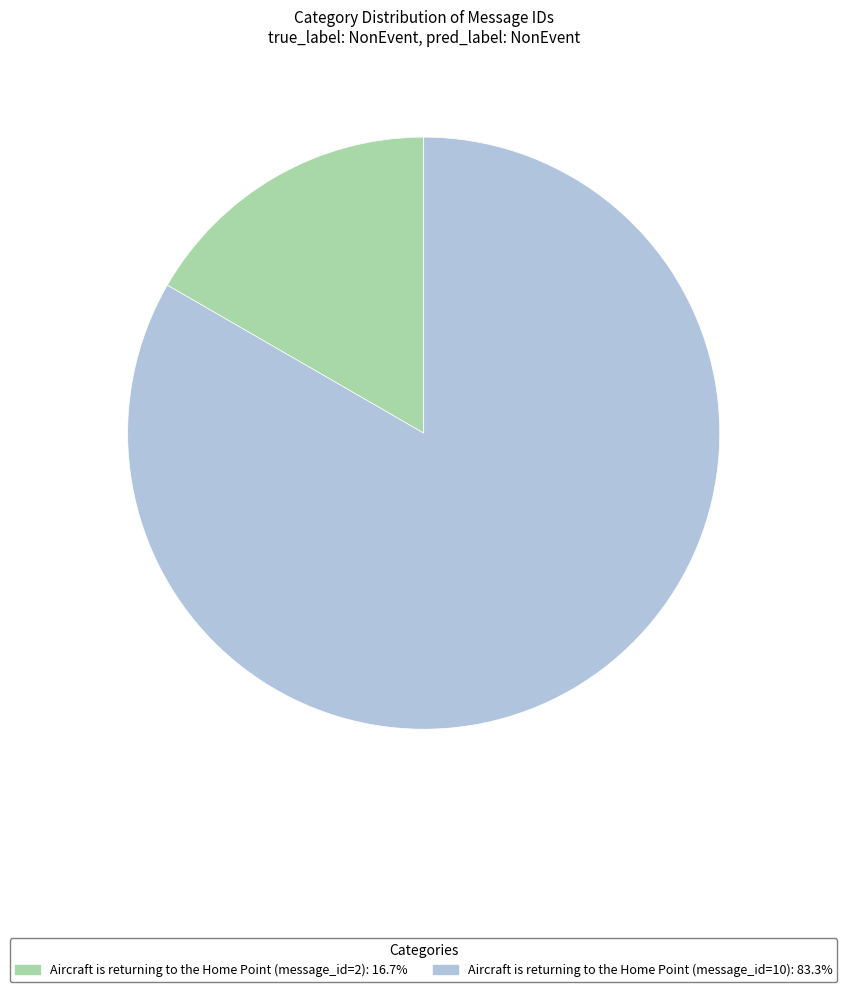

Is the sum of Aircraft is returning to the Home Point (message_id=10) and Aircraft is returning to the Home Point (message_id=2) greater than half?

Yes